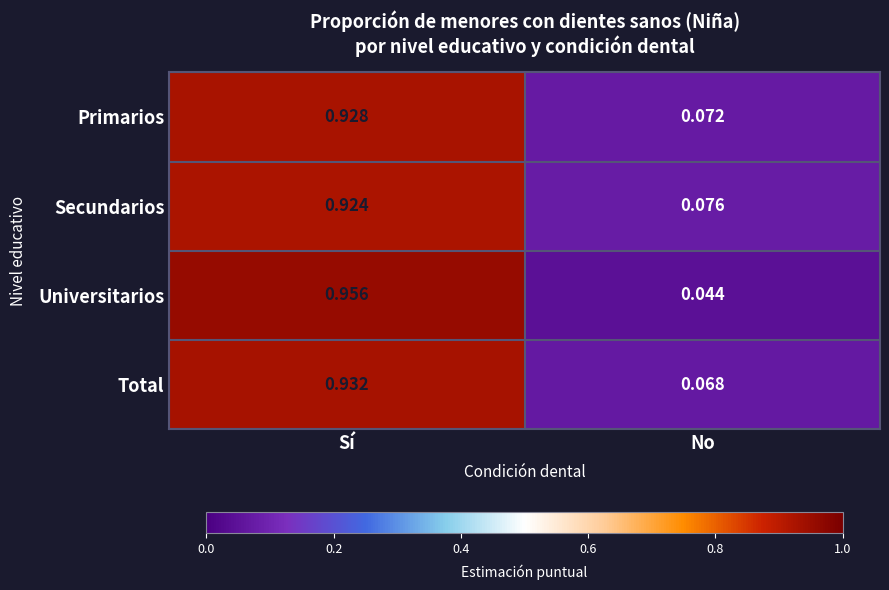

List the series in order of their peak value, highest first.

Universitarios, Total, Primarios, Secundarios